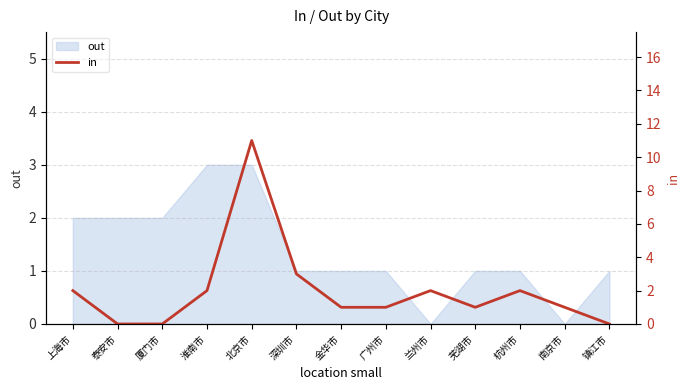

At which label is the value closest to 5?

深圳市